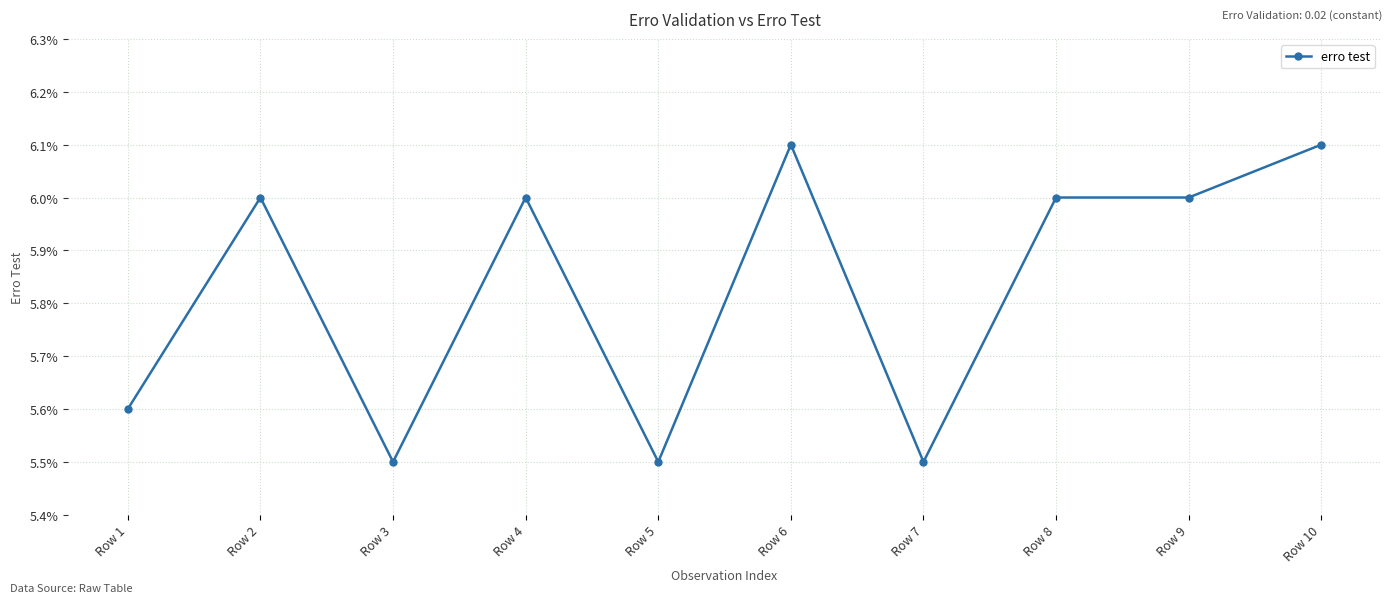

Does the chart have visible grid lines?

Yes